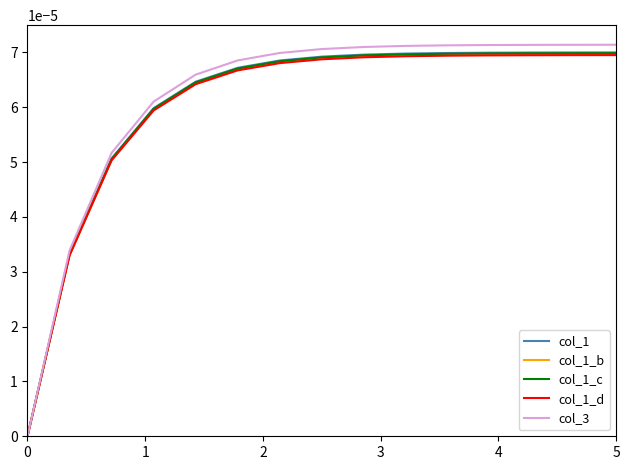

Which series has the largest range (max minus min)?

col_3